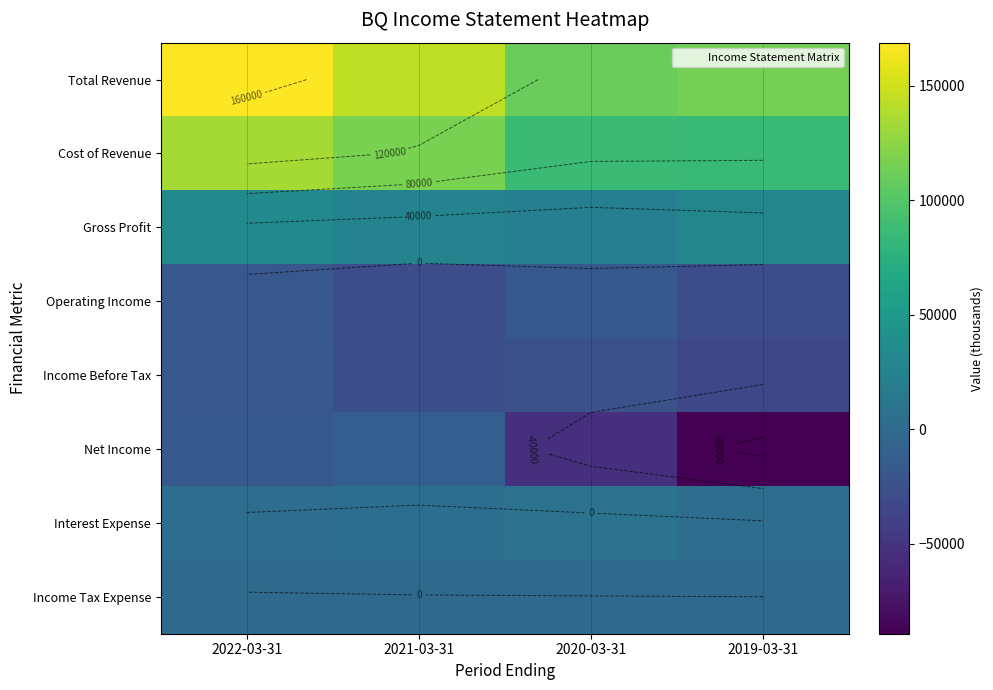

At which label does Gross Profit reach its minimum?

2020-03-31